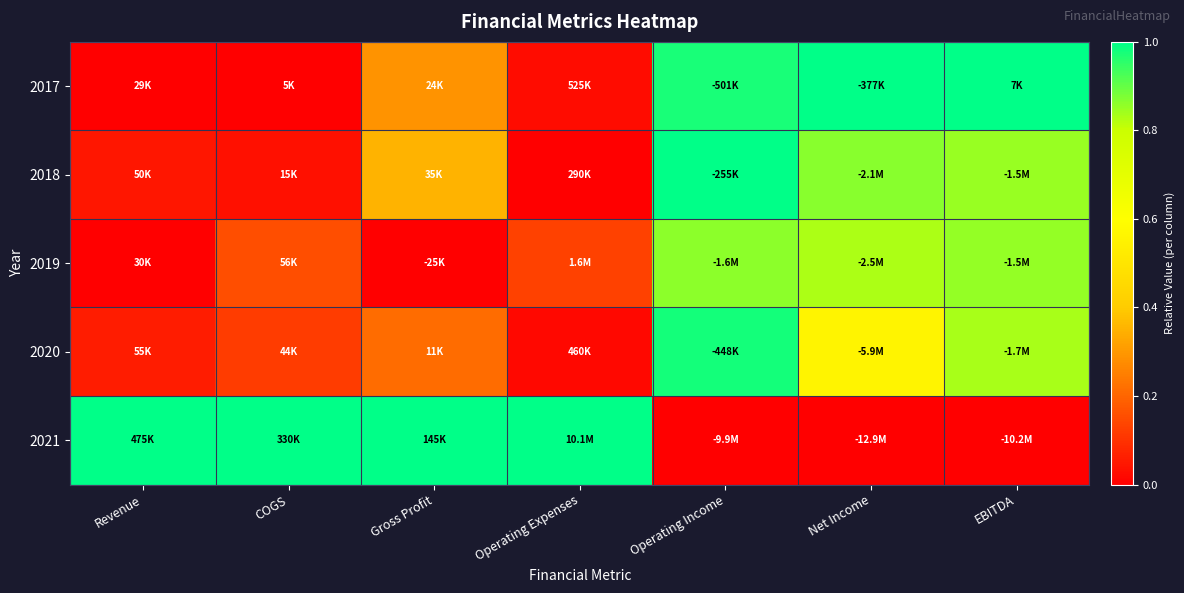

What is the maximum value shown in the chart?

1.0